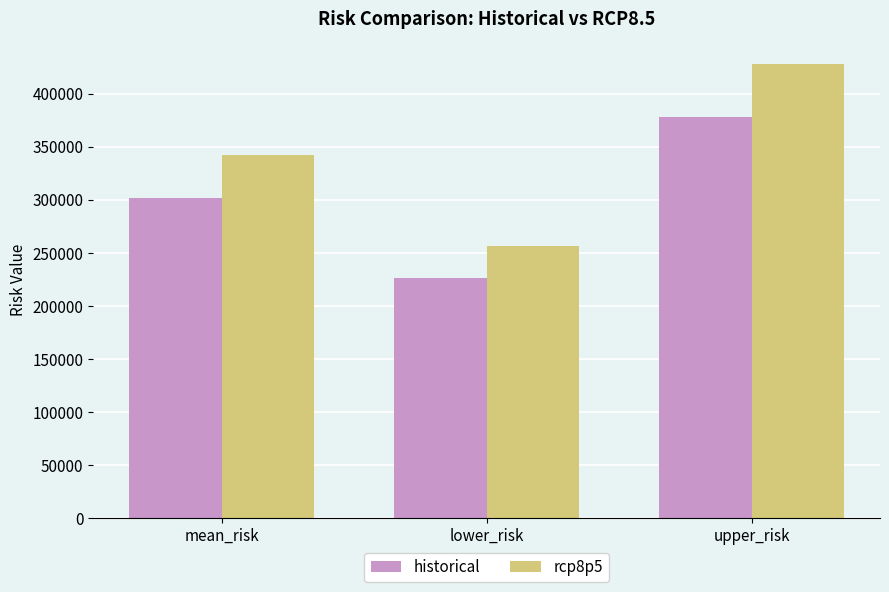

Reading left to right, what are all the values shown in this chart?

historical: 302010.8	226508.1	377513.5
rcp8p5: 342211.0	256658.3	427763.8